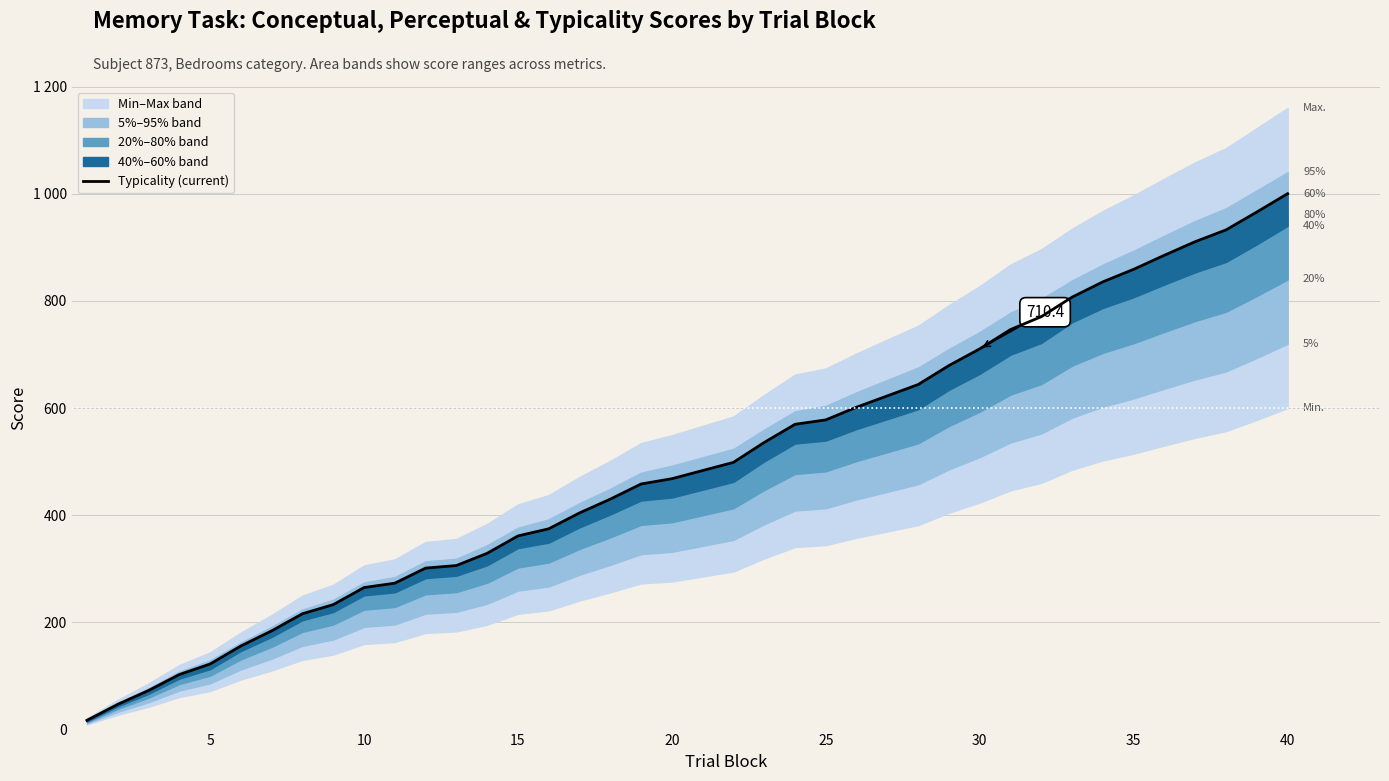

Where is the data nearest to the value 508?

20